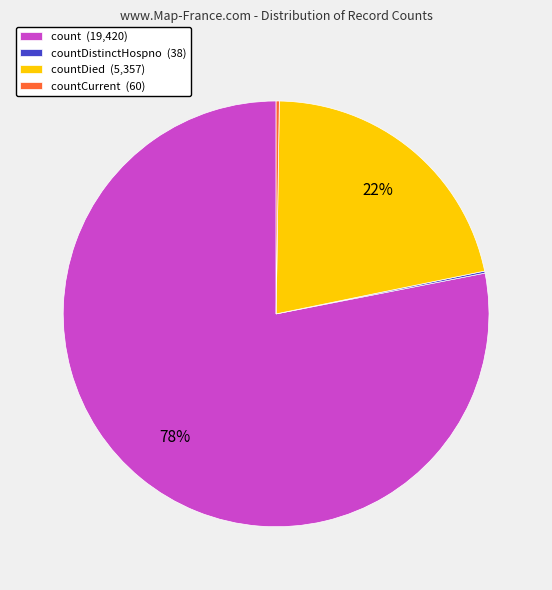

To the nearest percent, what is the average slice percentage?

25%